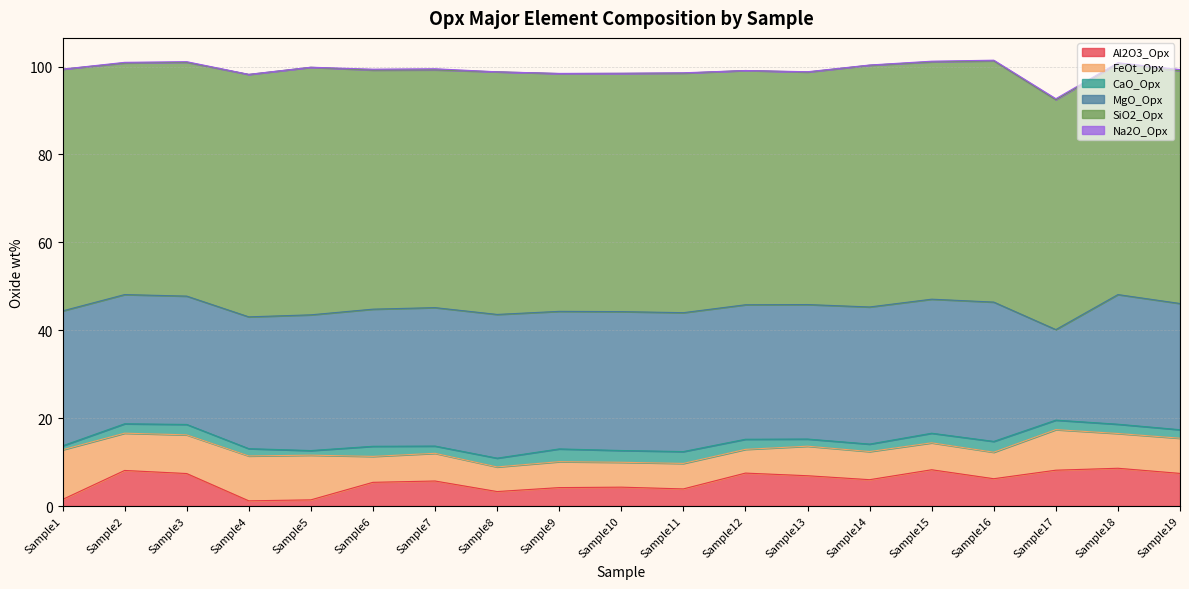

Reading right to left, transcribe all the data shown in this chart.

Al2O3_Opx: Sample19=7.4	Sample18=8.6	Sample17=8.2	Sample16=6.2	Sample15=8.3	Sample14=6.0	Sample13=6.9	Sample12=7.5	Sample11=3.9	Sample10=4.3	Sample9=4.2	Sample8=3.3	Sample7=5.7	Sample6=5.4	Sample5=1.4	Sample4=1.2	Sample3=7.4	Sample2=8.1	Sample1=1.5
FeOt_Opx: Sample19=8.0	Sample18=7.9	Sample17=9.2	Sample16=6.0	Sample15=6.1	Sample14=6.4	Sample13=6.7	Sample12=5.4	Sample11=5.8	Sample10=5.7	Sample9=5.9	Sample8=5.6	Sample7=6.3	Sample6=5.9	Sample5=10.2	Sample4=10.2	Sample3=8.8	Sample2=8.5	Sample1=11.3
CaO_Opx: Sample19=1.9	Sample18=2.1	Sample17=2.2	Sample16=2.5	Sample15=2.2	Sample14=1.7	Sample13=1.6	Sample12=2.3	Sample11=2.7	Sample10=2.7	Sample9=2.9	Sample8=2.0	Sample7=1.6	Sample6=2.3	Sample5=1.1	Sample4=1.7	Sample3=2.4	Sample2=2.1	Sample1=0.9
MgO_Opx: Sample19=28.7	Sample18=29.5	Sample17=20.6	Sample16=31.7	Sample15=30.5	Sample14=31.2	Sample13=30.6	Sample12=30.6	Sample11=31.6	Sample10=31.6	Sample9=31.3	Sample8=32.7	Sample7=31.5	Sample6=31.2	Sample5=30.9	Sample4=30.0	Sample3=29.2	Sample2=29.4	Sample1=30.7
SiO2_Opx: Sample19=53.0	Sample18=52.6	Sample17=52.3	Sample16=54.9	Sample15=54.0	Sample14=55.0	Sample13=52.9	Sample12=53.3	Sample11=54.5	Sample10=54.2	Sample9=54.1	Sample8=55.2	Sample7=54.1	Sample6=54.4	Sample5=56.3	Sample4=55.1	Sample3=53.2	Sample2=52.7	Sample1=55.0
Na2O_Opx: Sample19=0.3	Sample18=0.1	Sample17=0.2	Sample16=0.1	Sample15=0.1	Sample14=0.1	Sample13=0.1	Sample12=0.0	Sample11=0.1	Sample10=0.0	Sample9=0.0	Sample8=0.0	Sample7=0.2	Sample6=0.2	Sample5=0.0	Sample4=0.0	Sample3=0.1	Sample2=0.1	Sample1=0.0